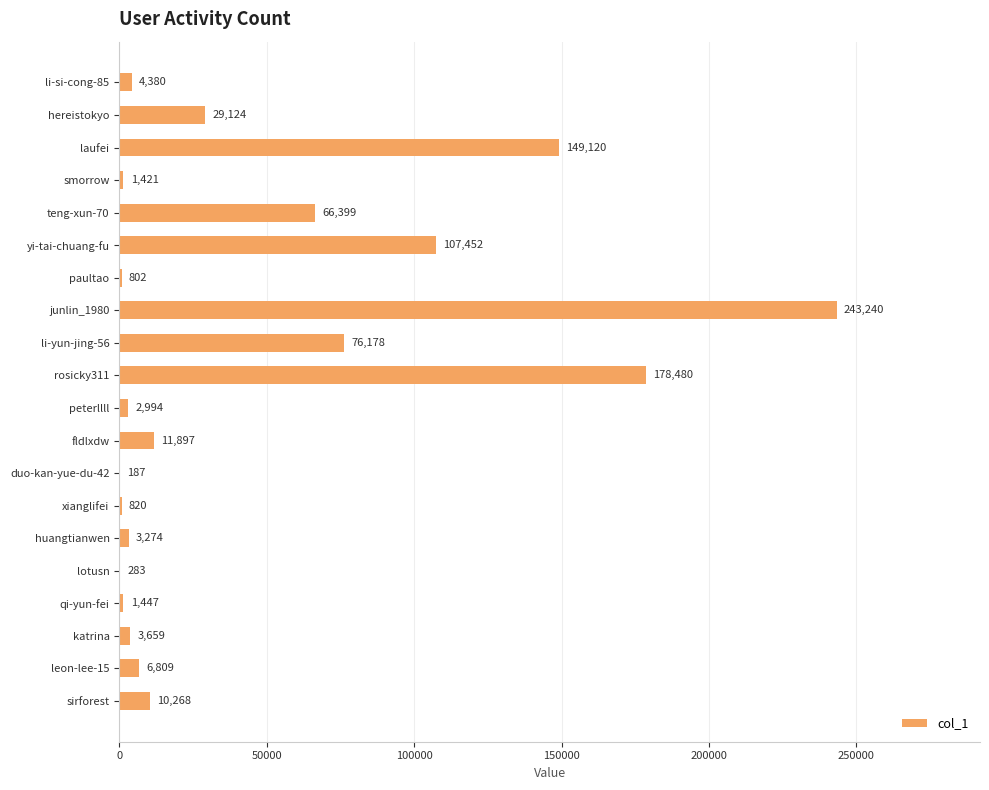

Which category has the highest value across all series?

junlin_1980